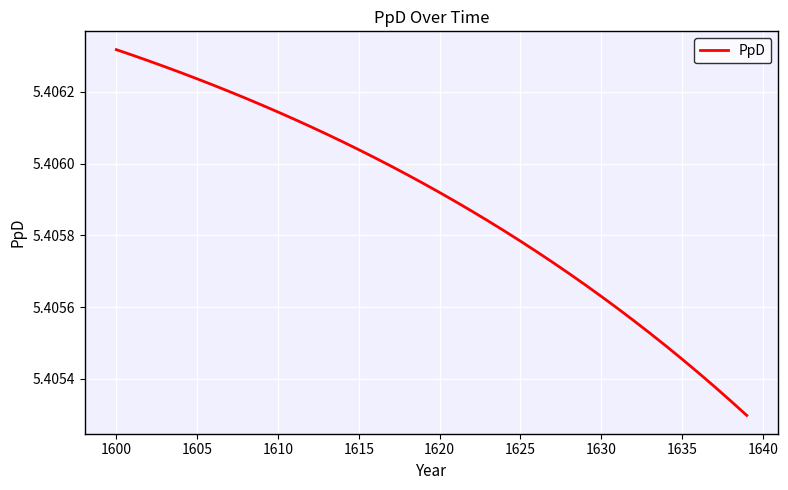

Reading left to right, transcribe all the data shown in this chart.

5.4	5.4	5.4	5.4	5.4	5.4	5.4	5.4	5.4	5.4	5.4	5.4	5.4	5.4	5.4	5.4	5.4	5.4	5.4	5.4	5.4	5.4	5.4	5.4	5.4	5.4	5.4	5.4	5.4	5.4	5.4	5.4	5.4	5.4	5.4	5.4	5.4	5.4	5.4	5.4